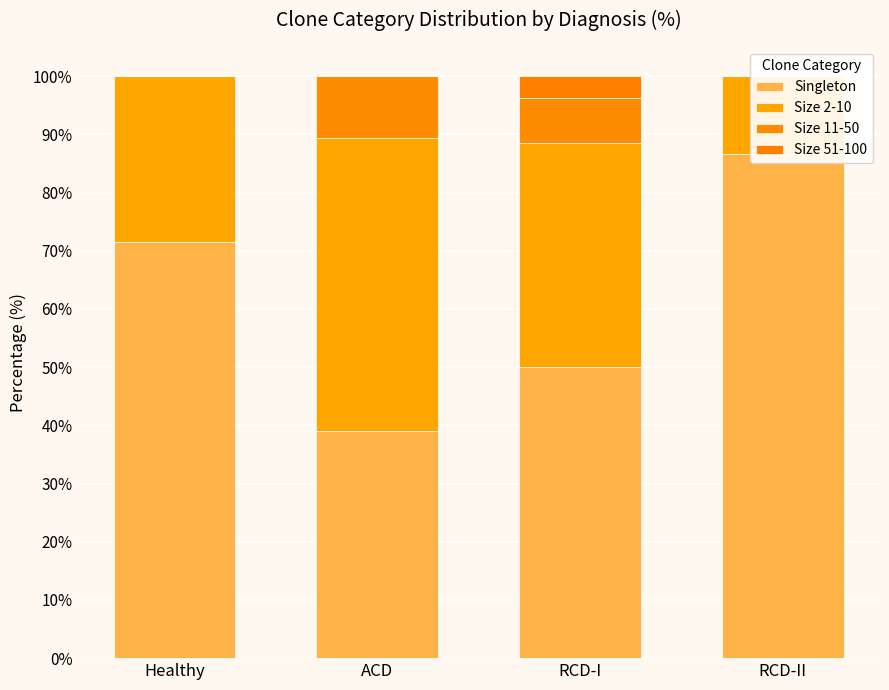

What are all the series names shown in the legend?

Singleton, Size 2-10, Size 11-50, Size 51-100